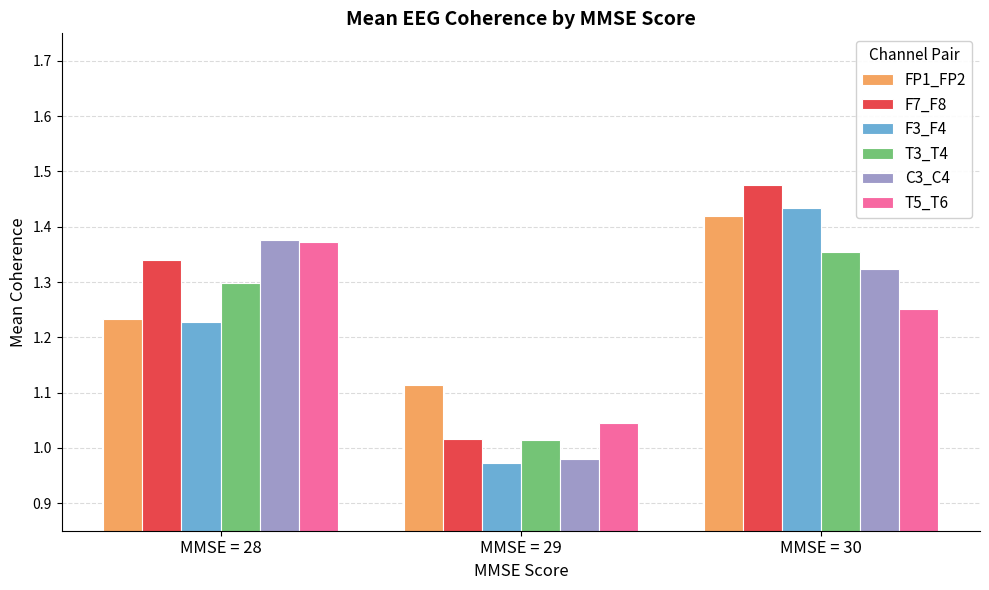

Which series has the widest spread of values?

F3_F4